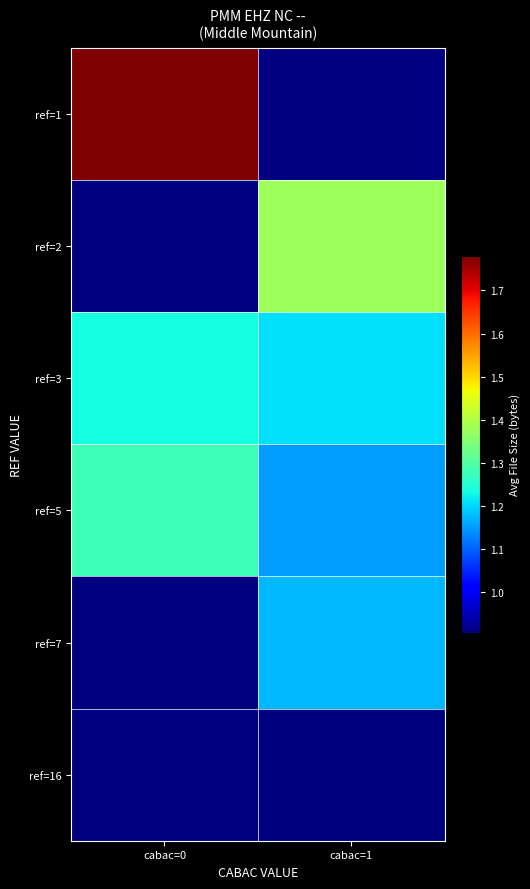

How many series are shown in this chart?

6